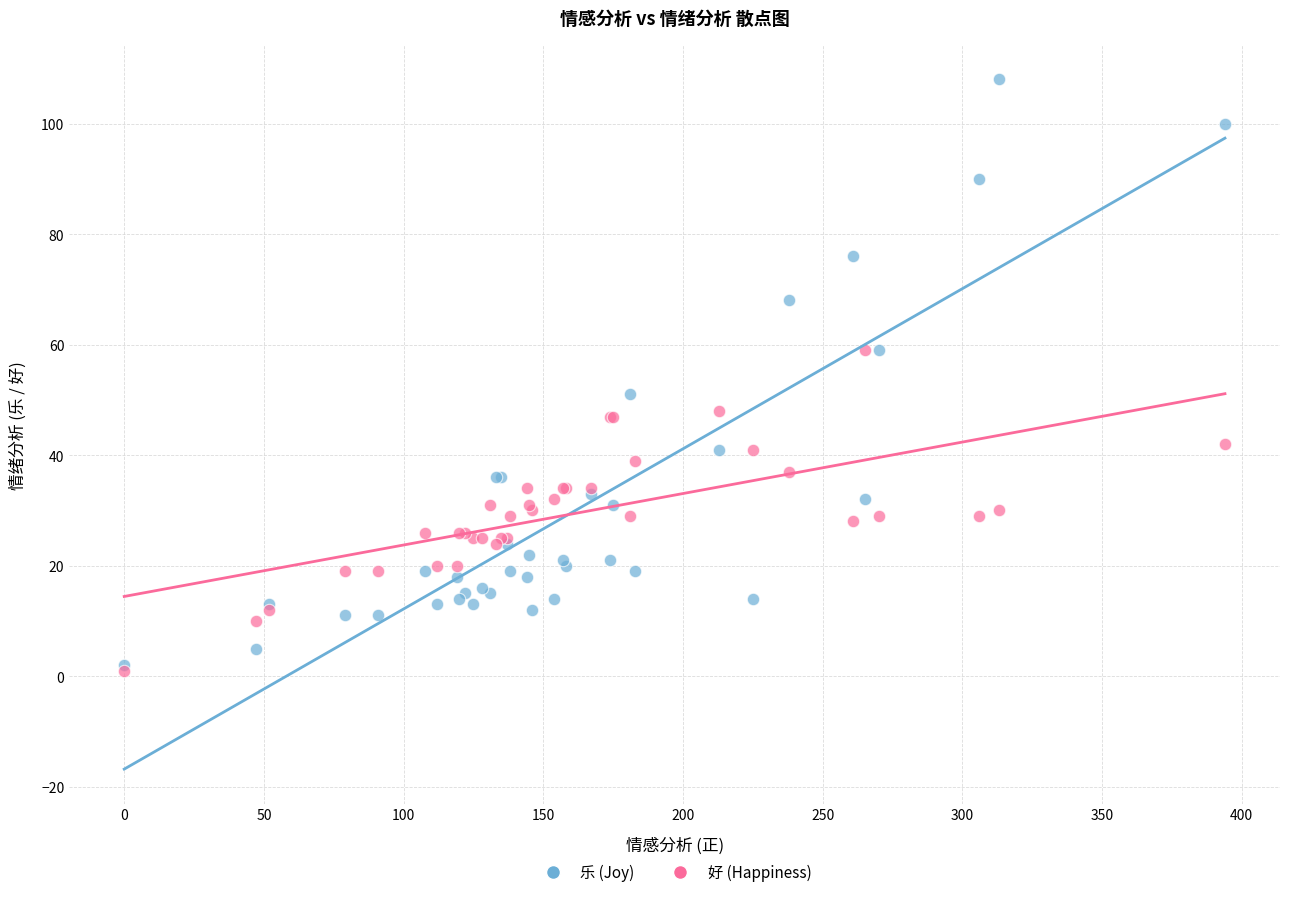

What are all the series names shown in the legend?

乐 (Joy), 好 (Happiness)